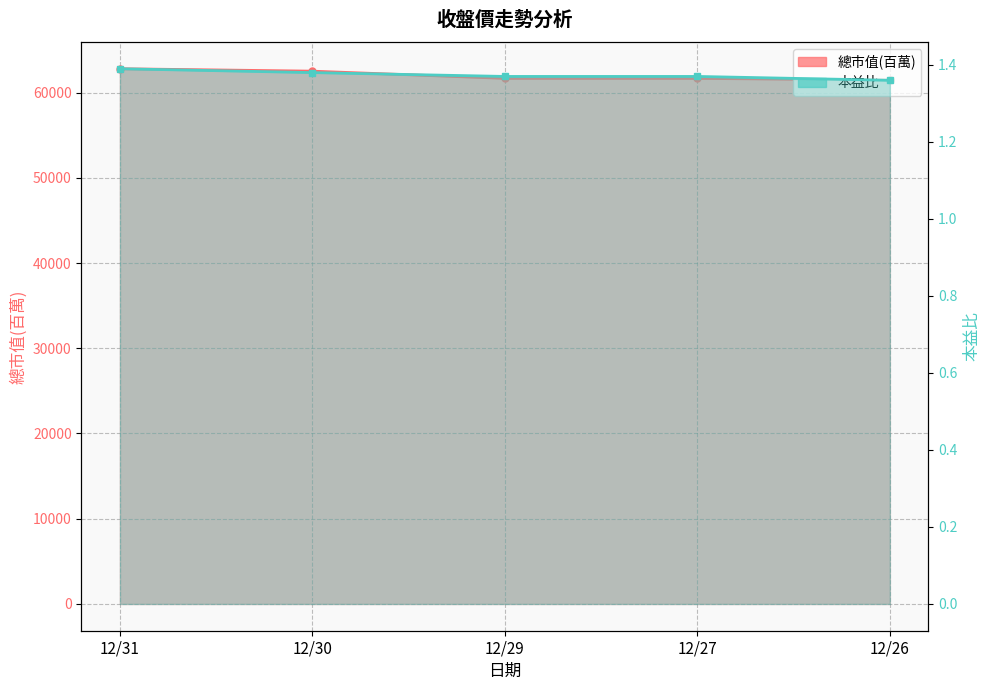

What are all the series names shown in the legend?

總市值(百萬), 本益比